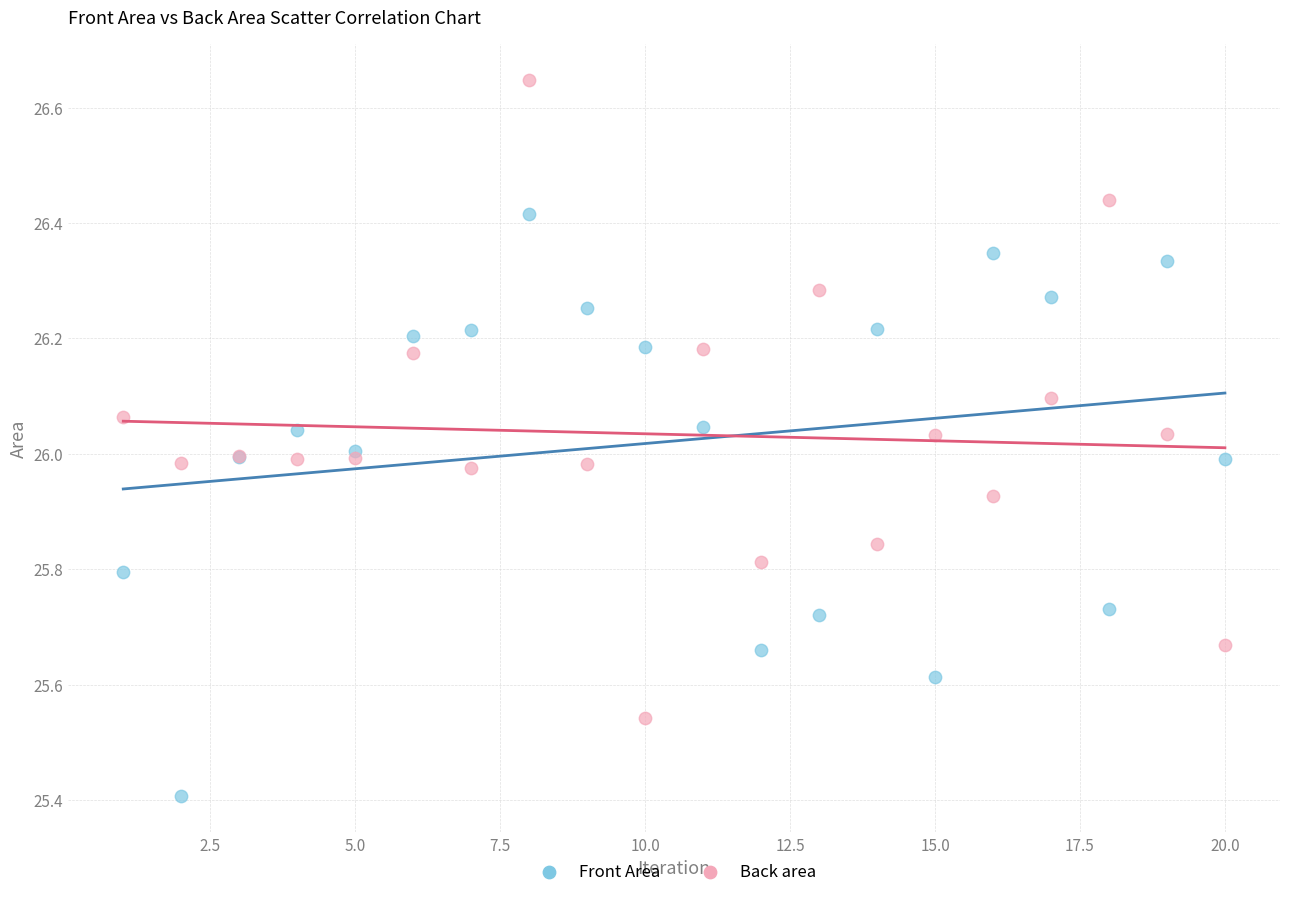

Which series reaches the minimum Y coordinate?

Front Area